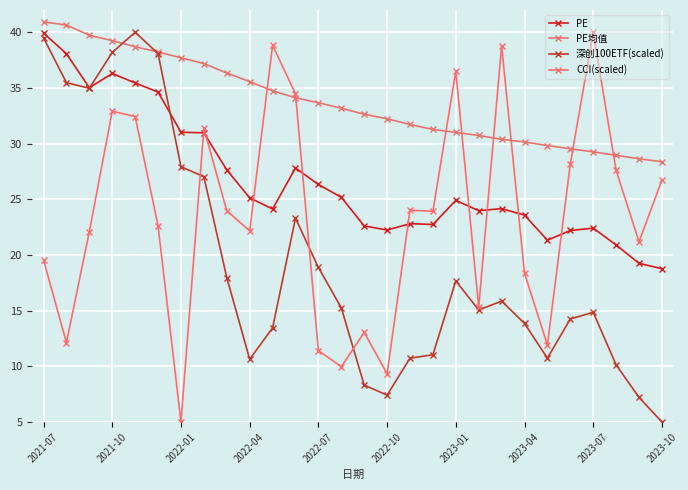

Where is the first local maximum for CCI(scaled)?

2021-10